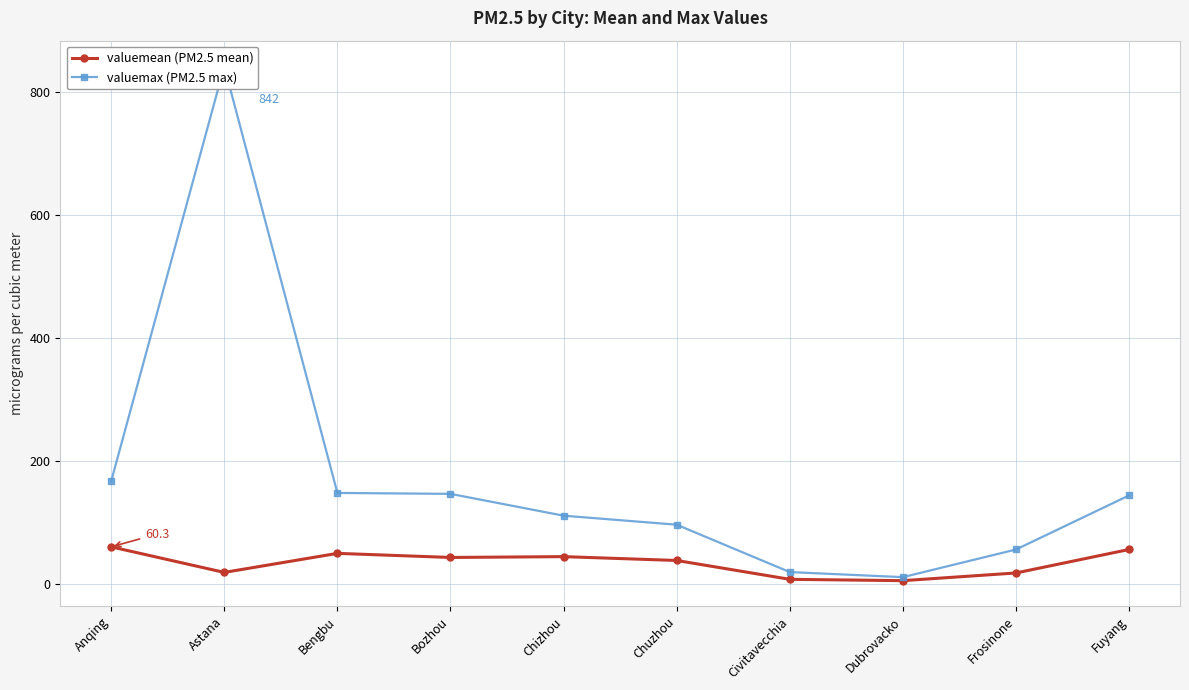

How many series are shown in this chart?

2